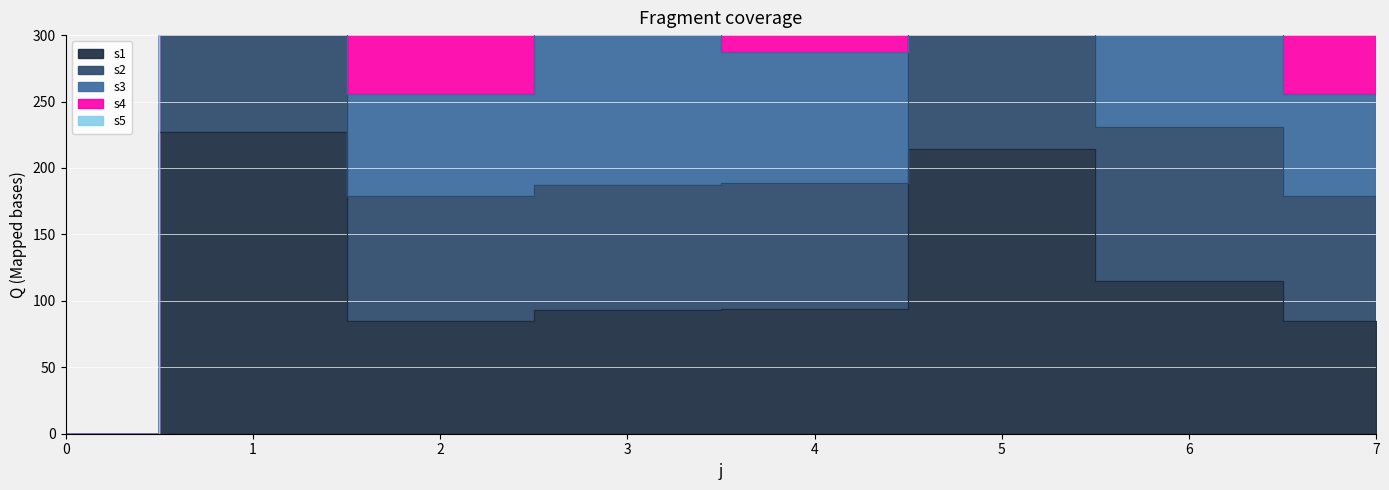

What is the value of the s1 point at the 6th from the left?

214